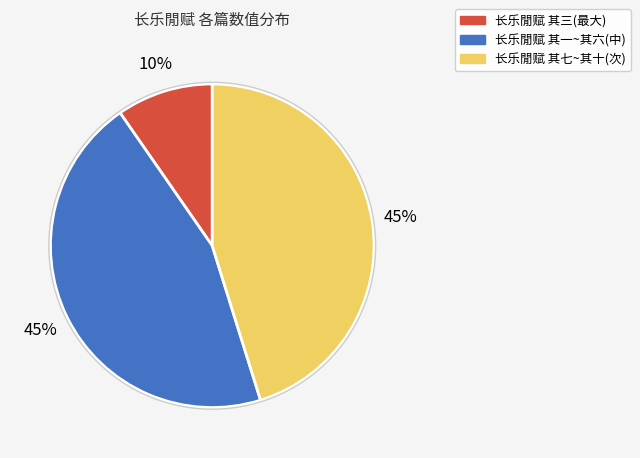

How many segments does this pie chart have?

3